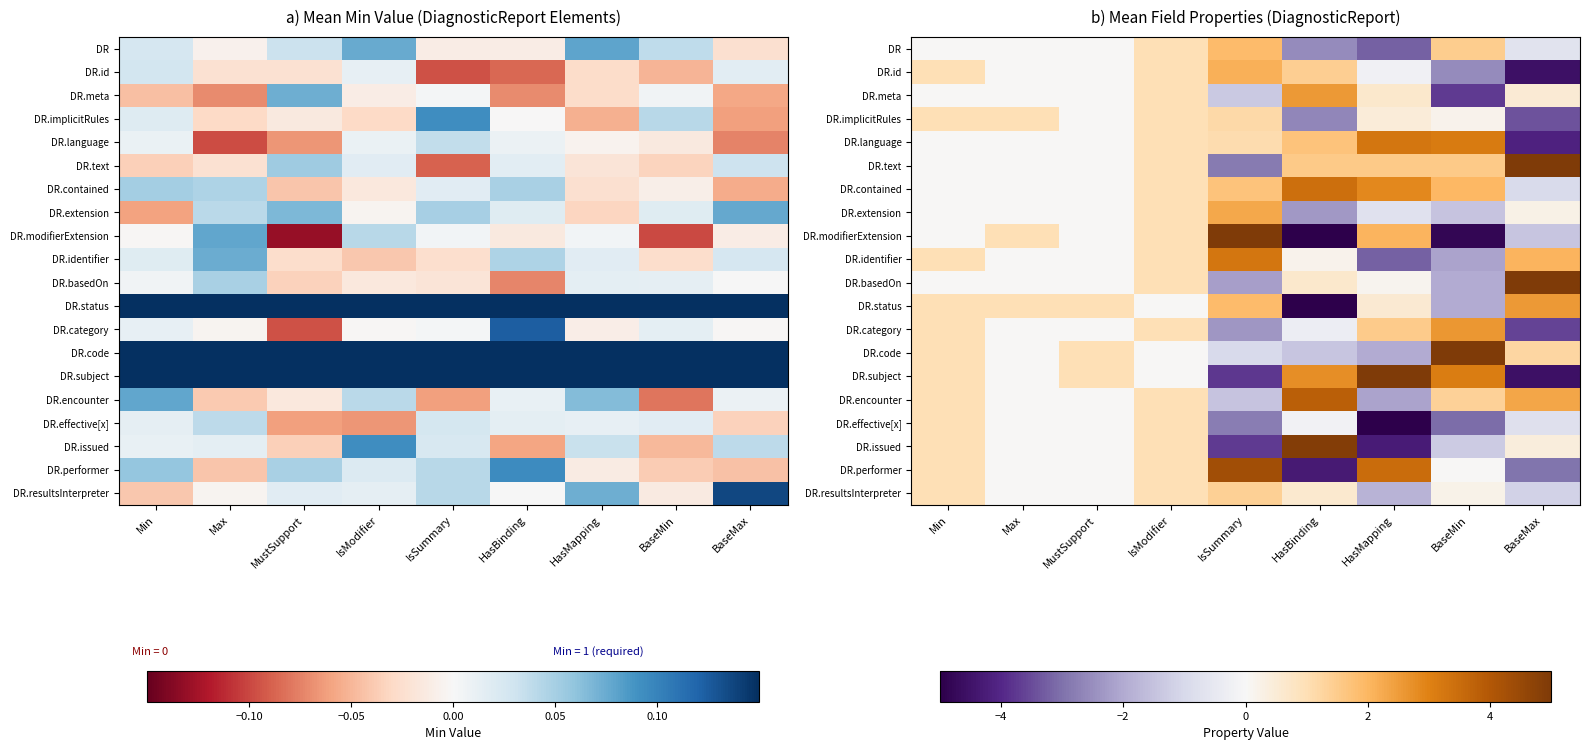

Count the number of data series in this chart.

20